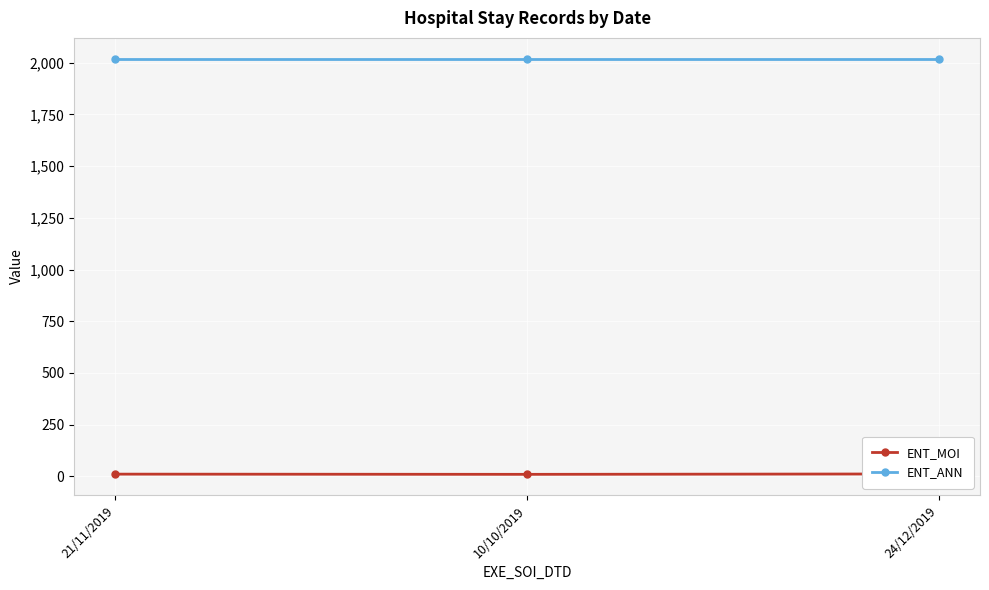

Rank the categories by ENT_ANN value from highest to lowest.

21/11/2019, 10/10/2019, 24/12/2019